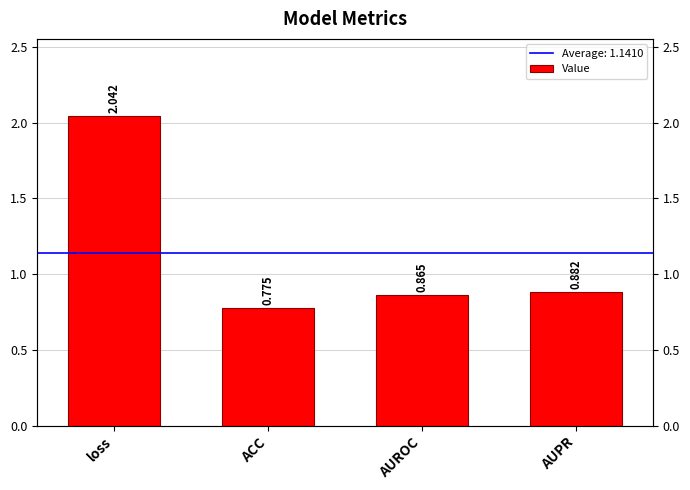

What is the difference between the maximum and minimum values?

1.3